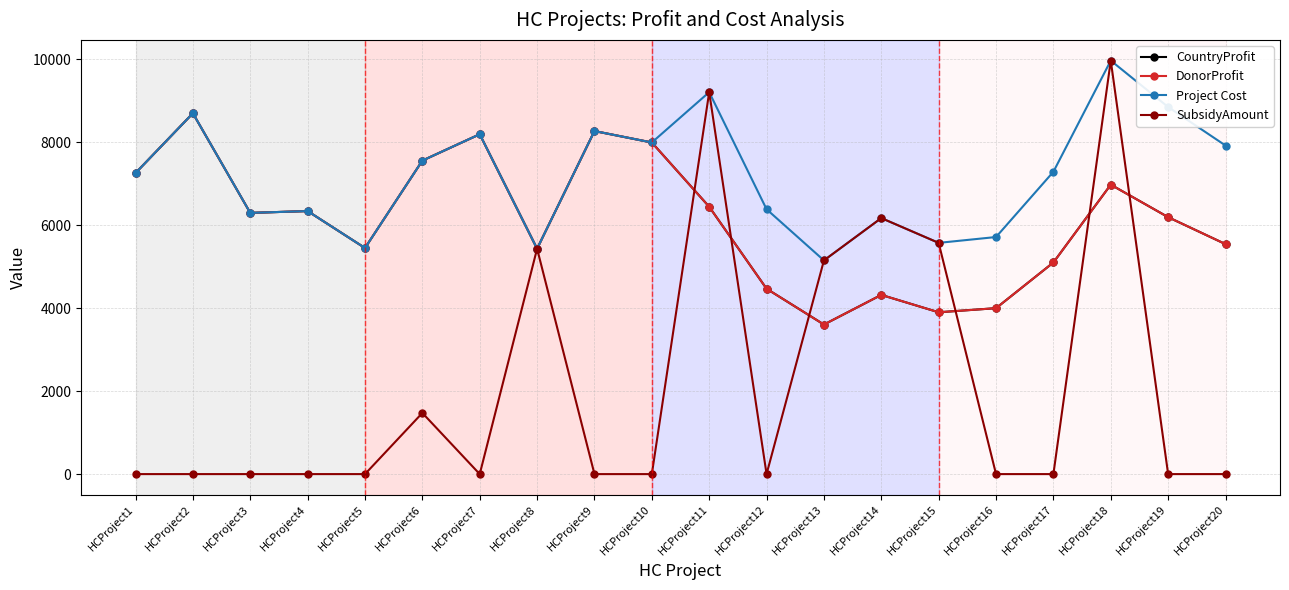

Between HCProject11 and HCProject8, which is larger?

HCProject11